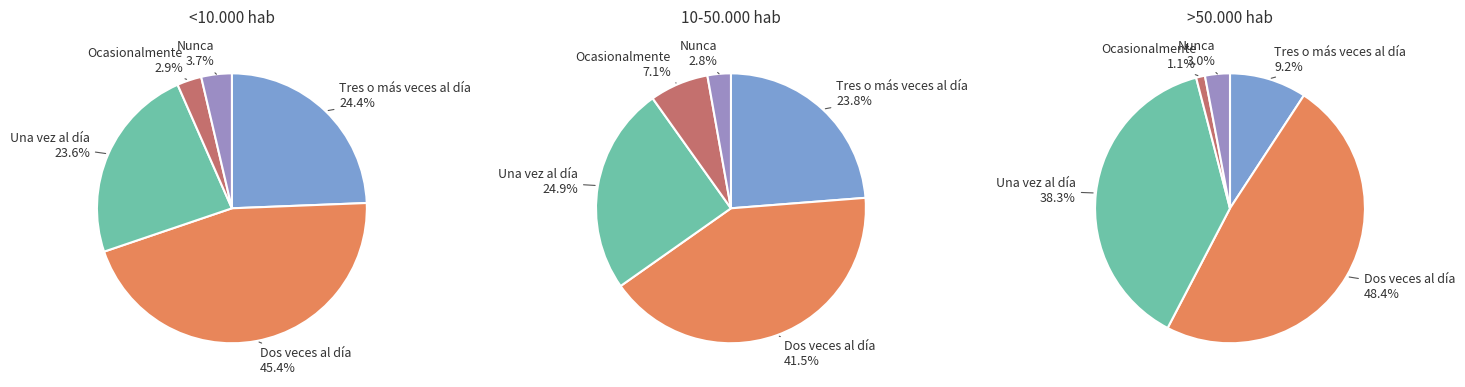

Is the sum of 2 and 1 greater than half?

Yes